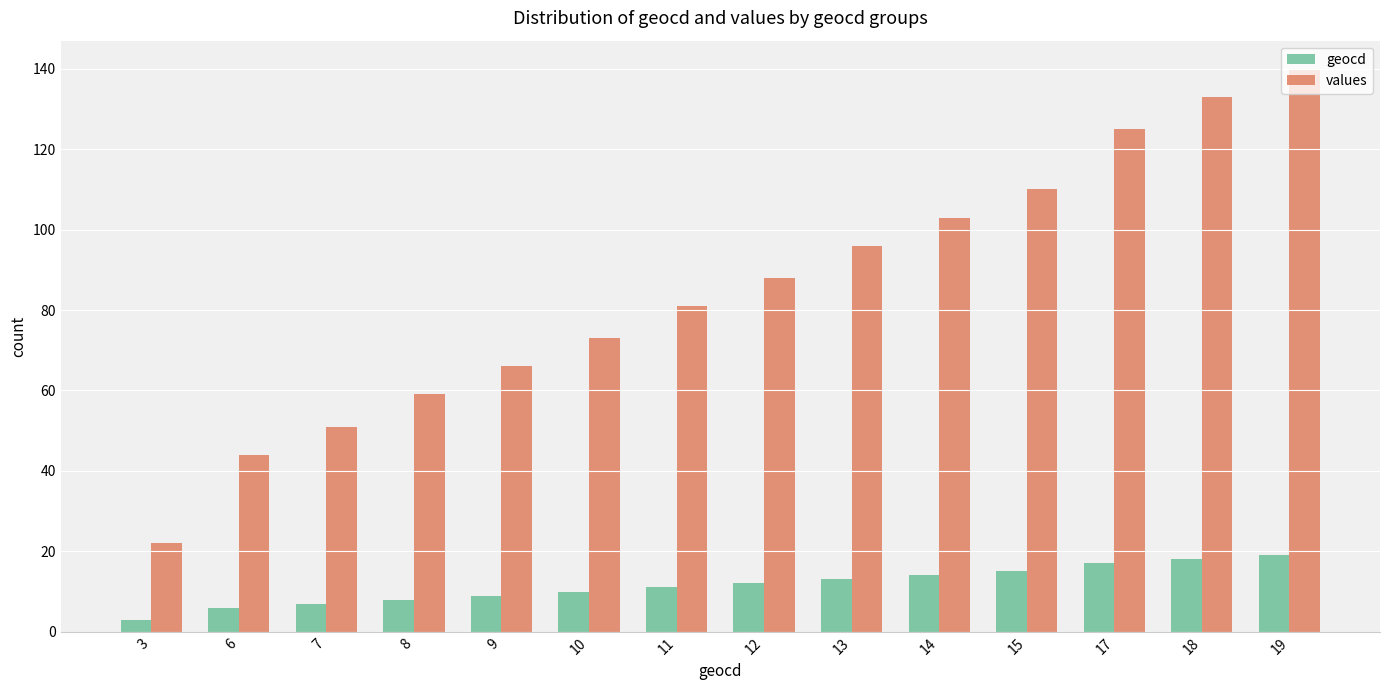

Is the value of values at 12 greater than the value of geocd at 3?

Yes